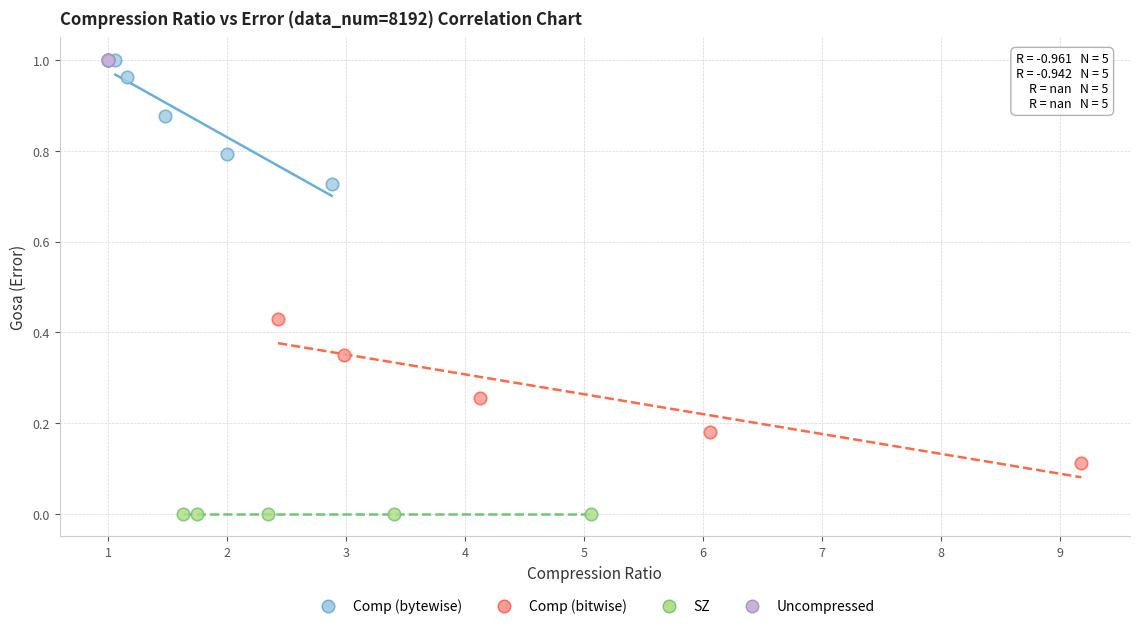

Which series reaches the minimum Y coordinate?

SZ